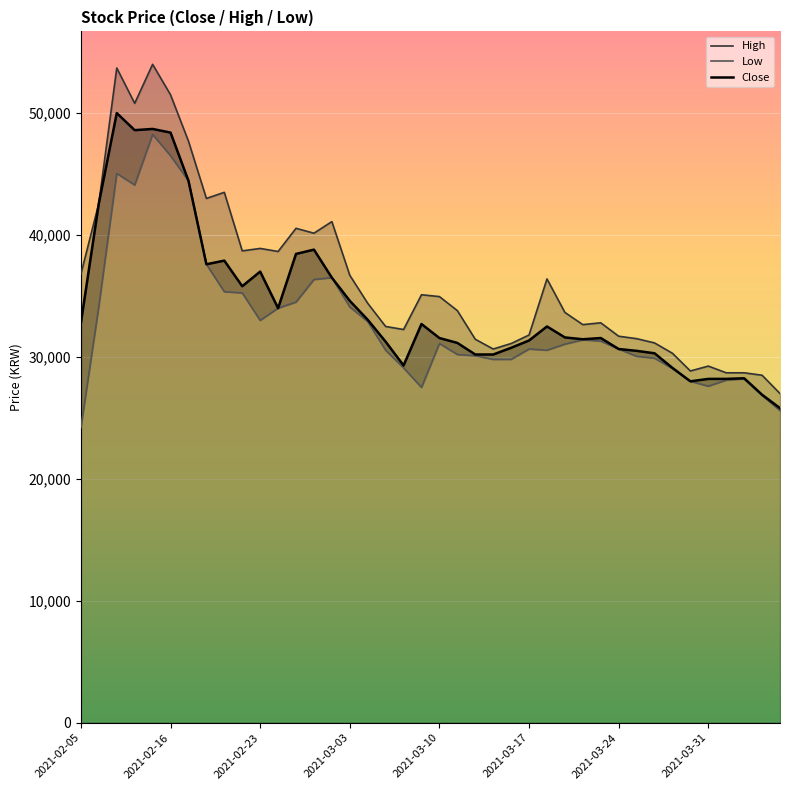

What is the lowest value of the Close series?

25800